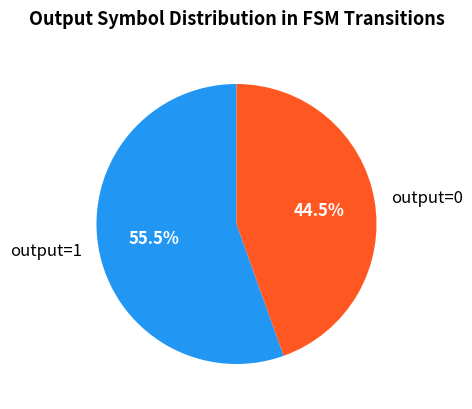

Is there a majority slice in this chart?

Yes